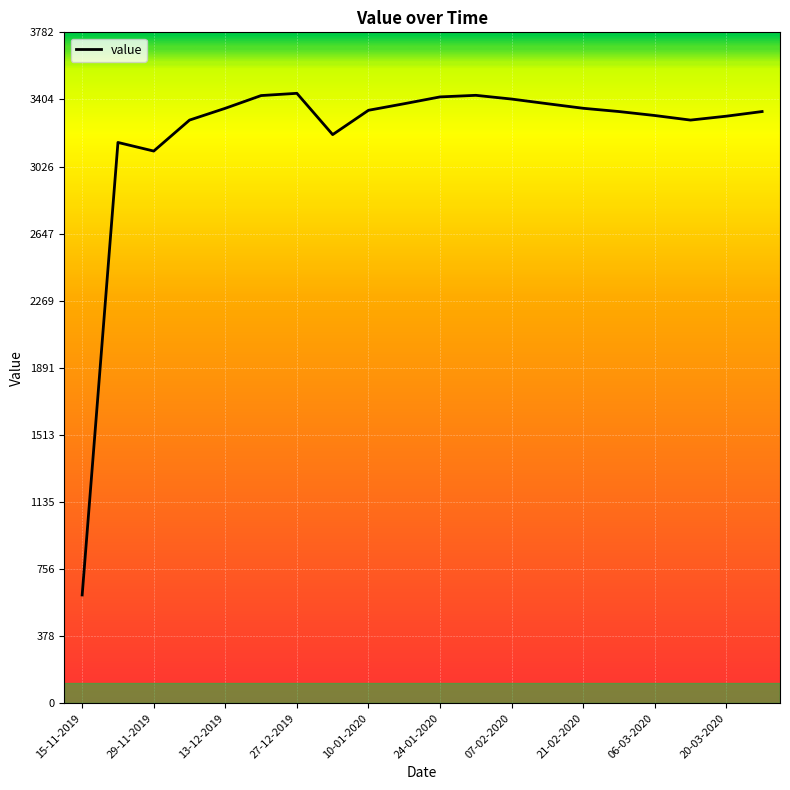

What is the difference between the maximum and minimum values?

2828.3